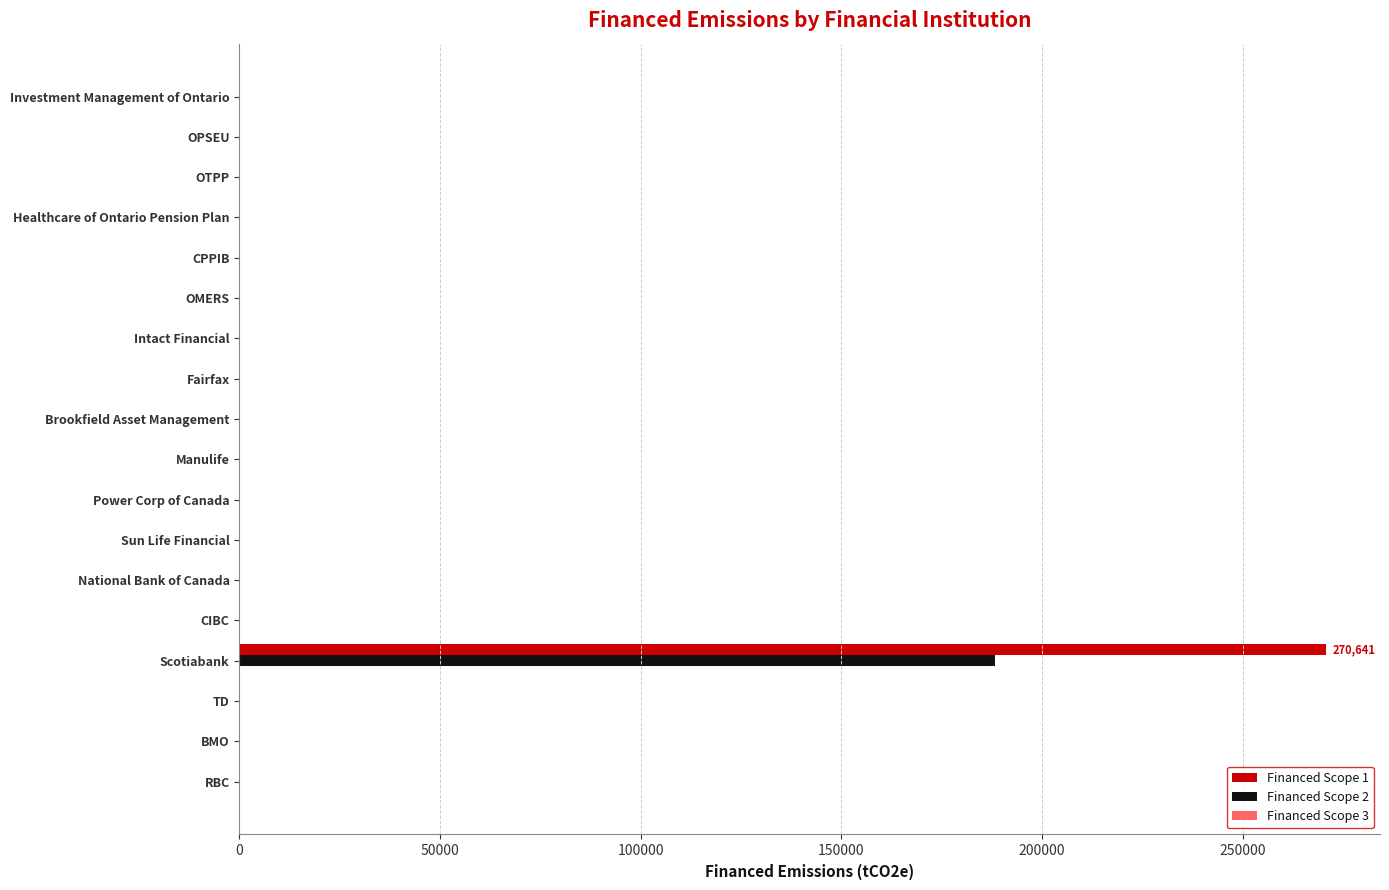

How many distinct data groups are displayed?

3